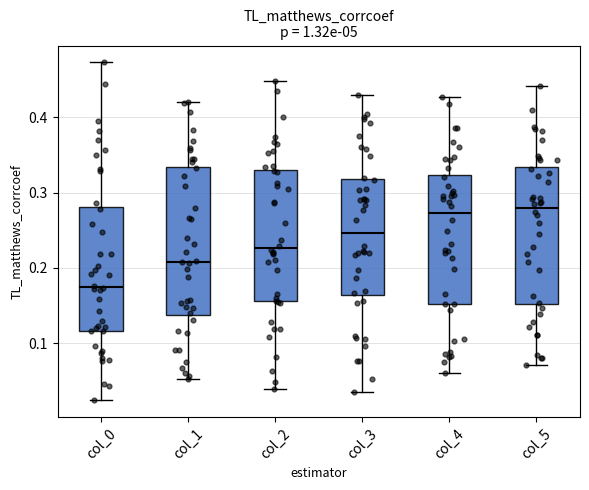

Which box has the lowest median line?

col_0